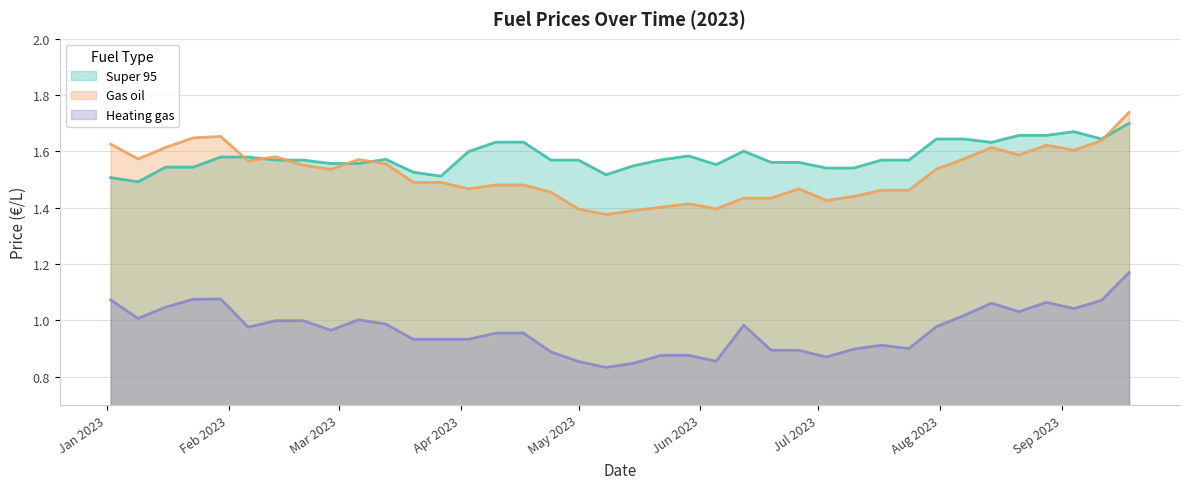

True or false: Super 95 has a value of 1.6 at 02/06/2023.

True